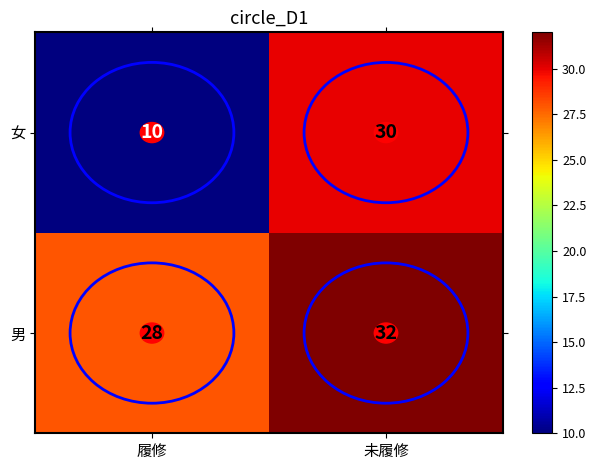

What is the total value across all series at 未履修?

62